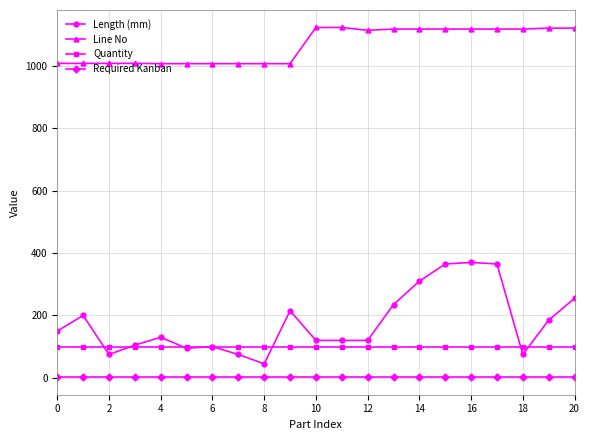

Which series has the largest total across all categories?

Line No